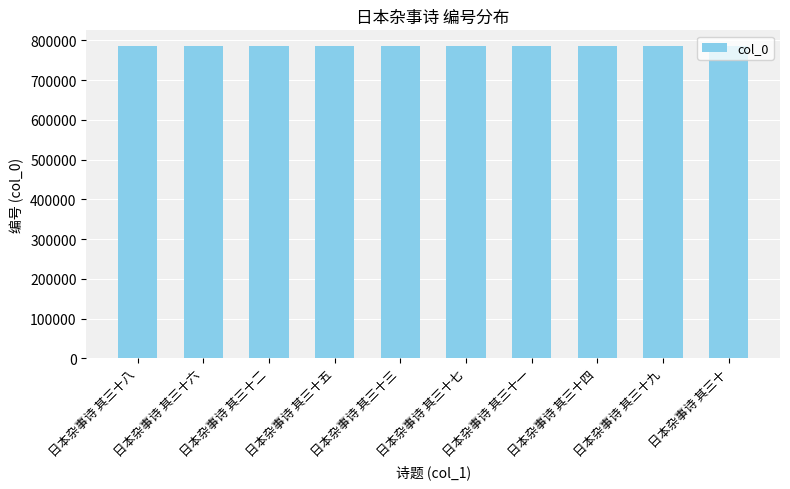

What is the label of the 1st bar from the right?

日本杂事诗 其三十